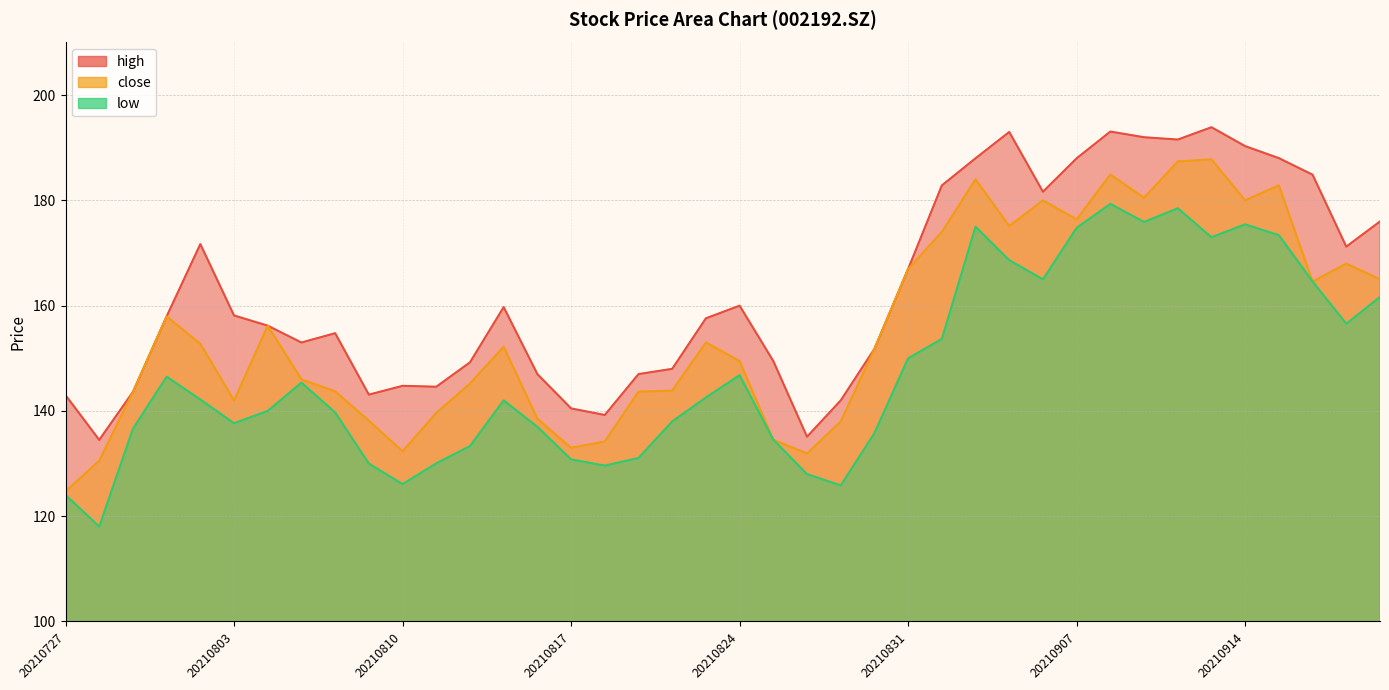

What is the maximum value shown in the chart?

193.9